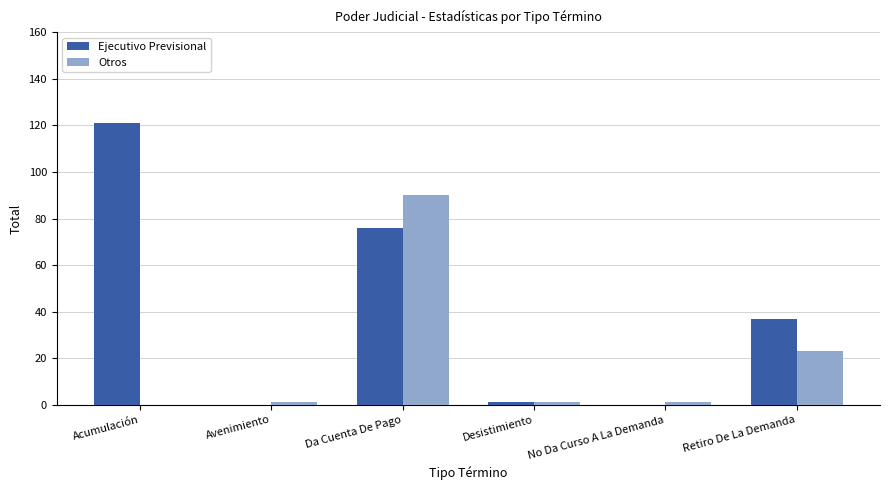

Reading right to left, extract all data points from this chart.

Ejecutivo Previsional: 37	0	1	76	0	121
Otros: 23	1	1	90	1	0